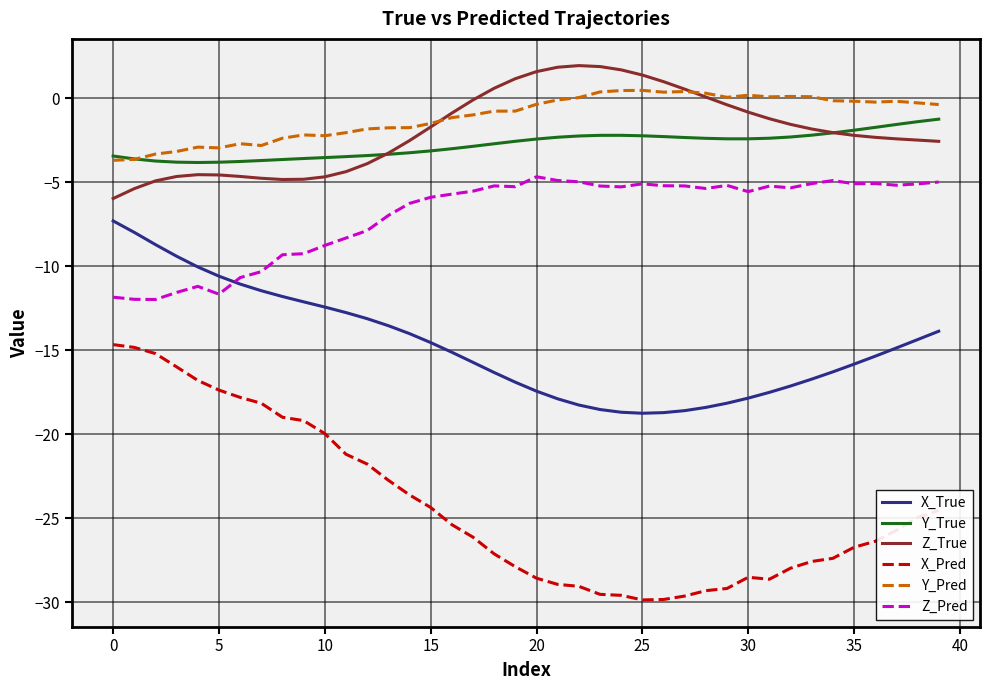

List the series in order of their peak value, highest first.

Z_True, Y_Pred, Y_True, Z_Pred, X_True, X_Pred